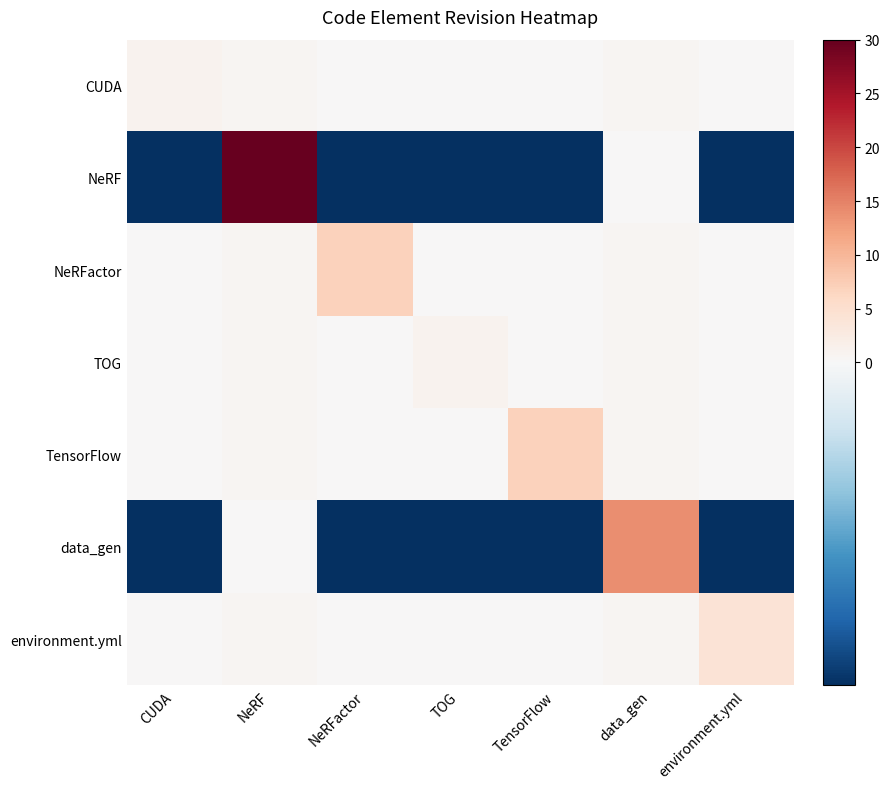

Which series has the largest range (max minus min)?

NeRF